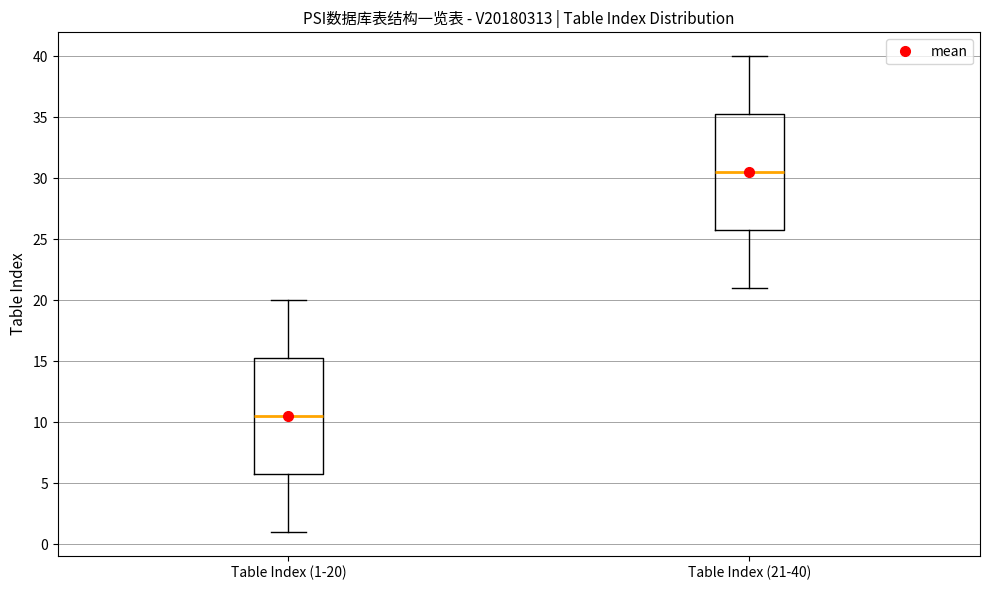

Reading left to right, read every box against the y-axis: the position of its median line, the range the box covers, and the ends of its whiskers. The values are not printed on the chart, so give them approximately, as read against the axis.

Table Index (1-20): median 10.5, box 6.0 to 15.5, whiskers 1.0 to 20.0
Table Index (21-40): median 30.5, box 26.0 to 35.5, whiskers 21.0 to 40.0